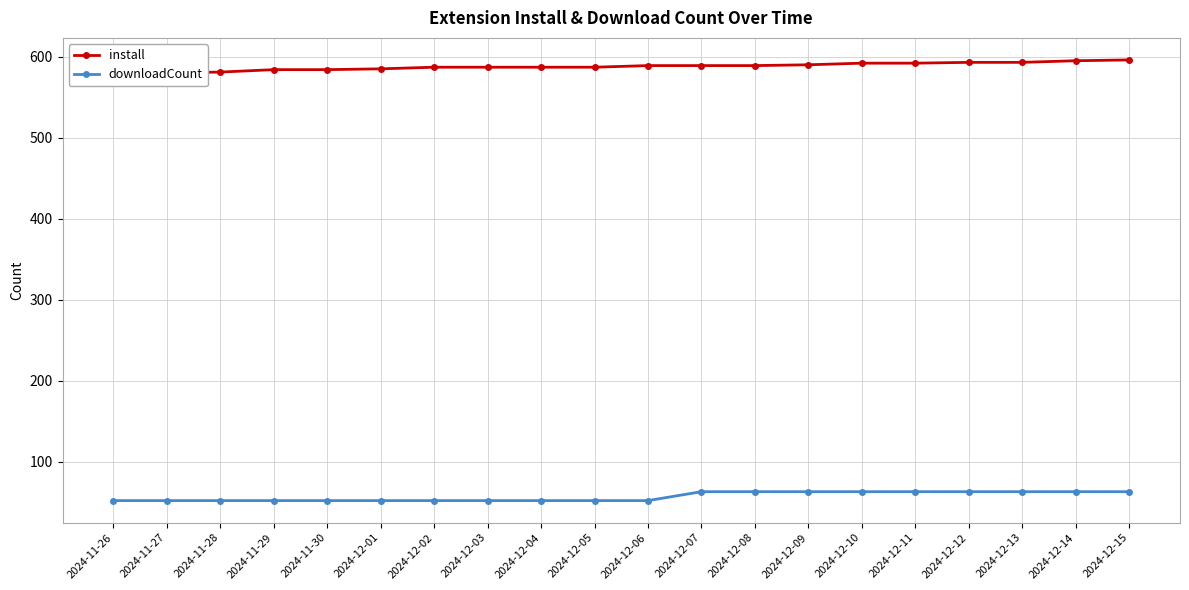

How many data points in install are above 589?

7